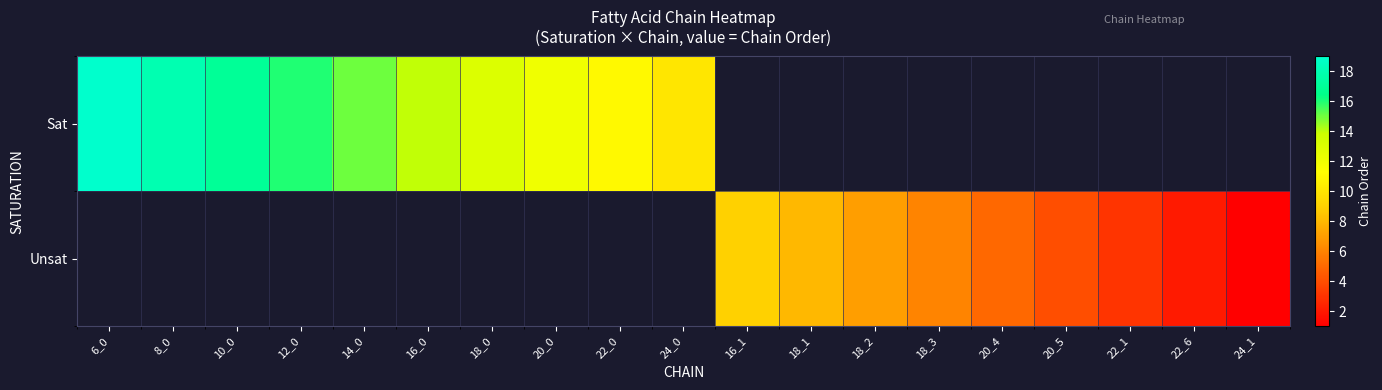

Count the number of data series in this chart.

2